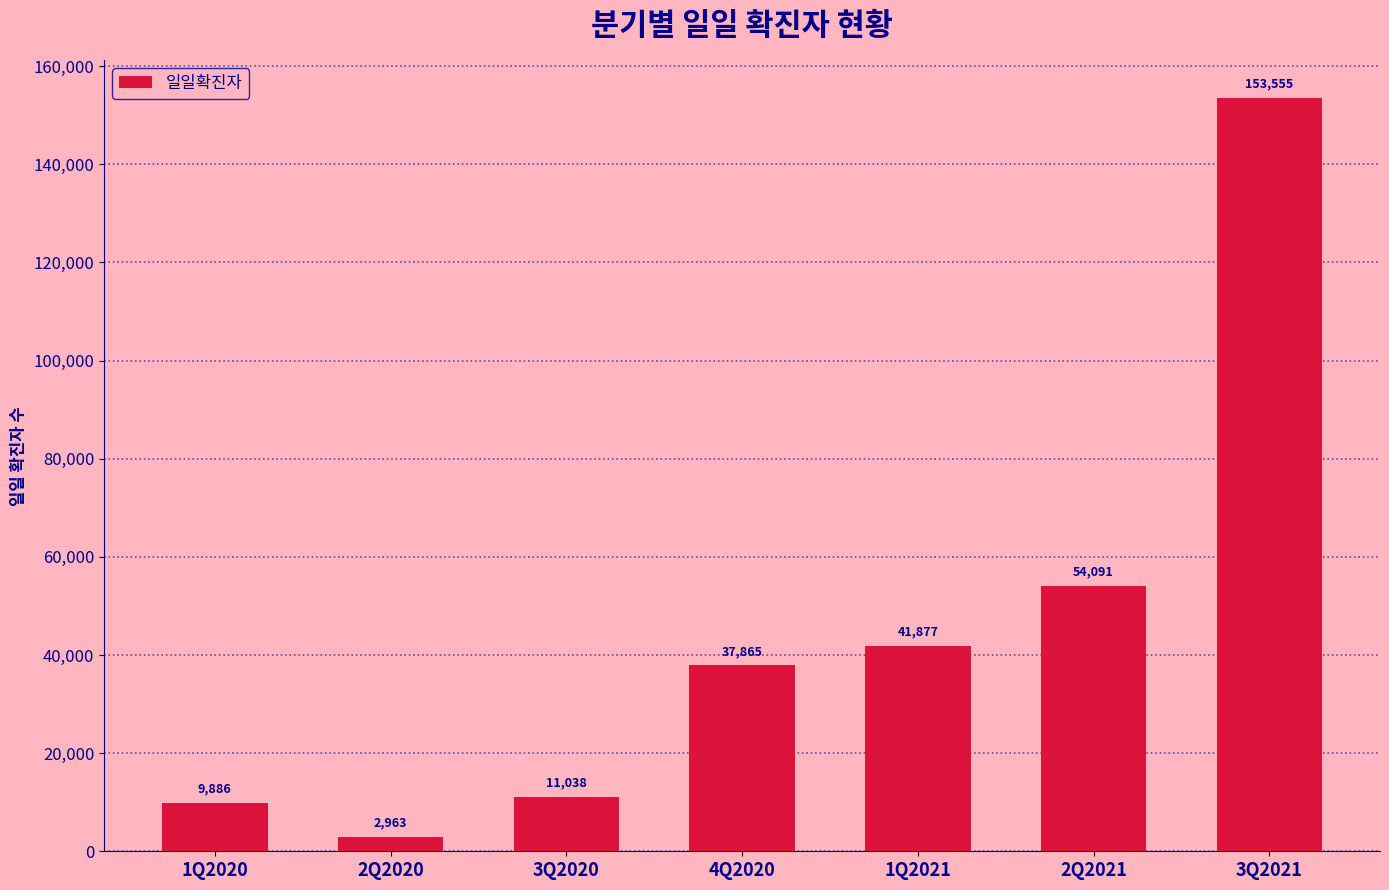

Rank the categories by value from lowest to highest.

2Q2020, 1Q2020, 3Q2020, 4Q2020, 1Q2021, 2Q2021, 3Q2021